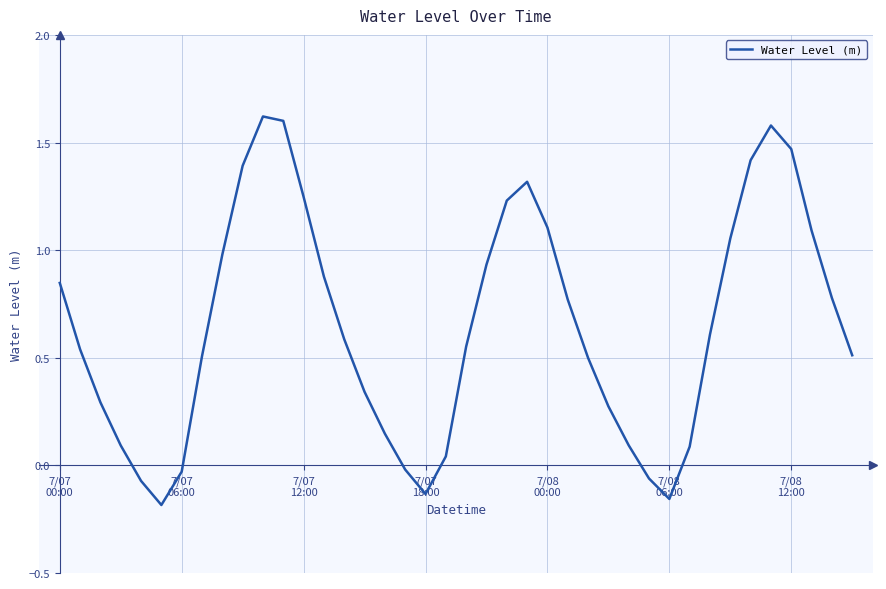

How many negative values are there?

7